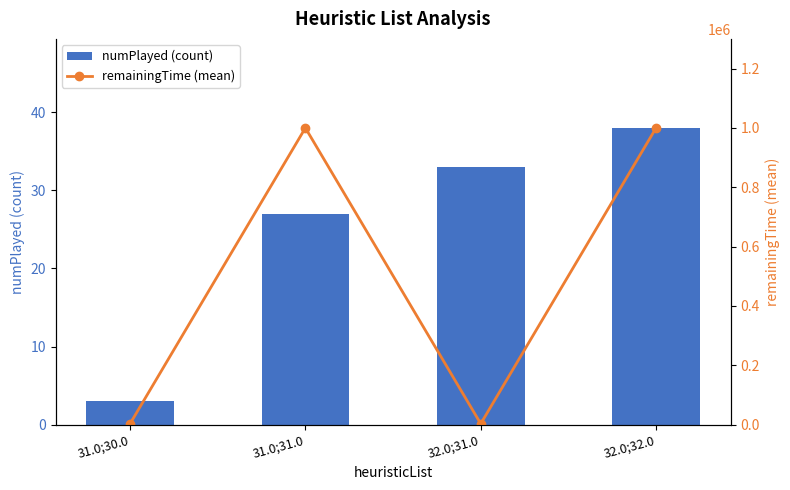

Which label corresponds to the largest value in the chart?

31.0;31.0